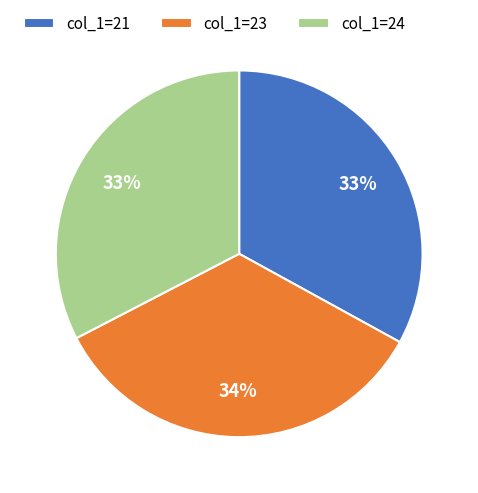

What is the ratio of the value at col_1=21 to the value at col_1=23?

1.0